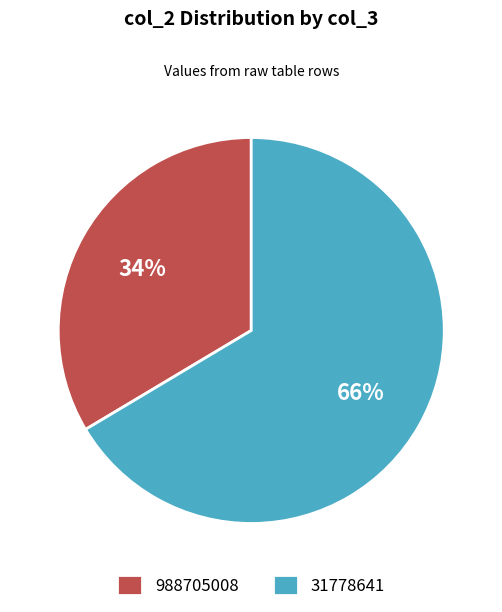

Do 988705008 and 31778641 together represent more than half of the pie?

Yes